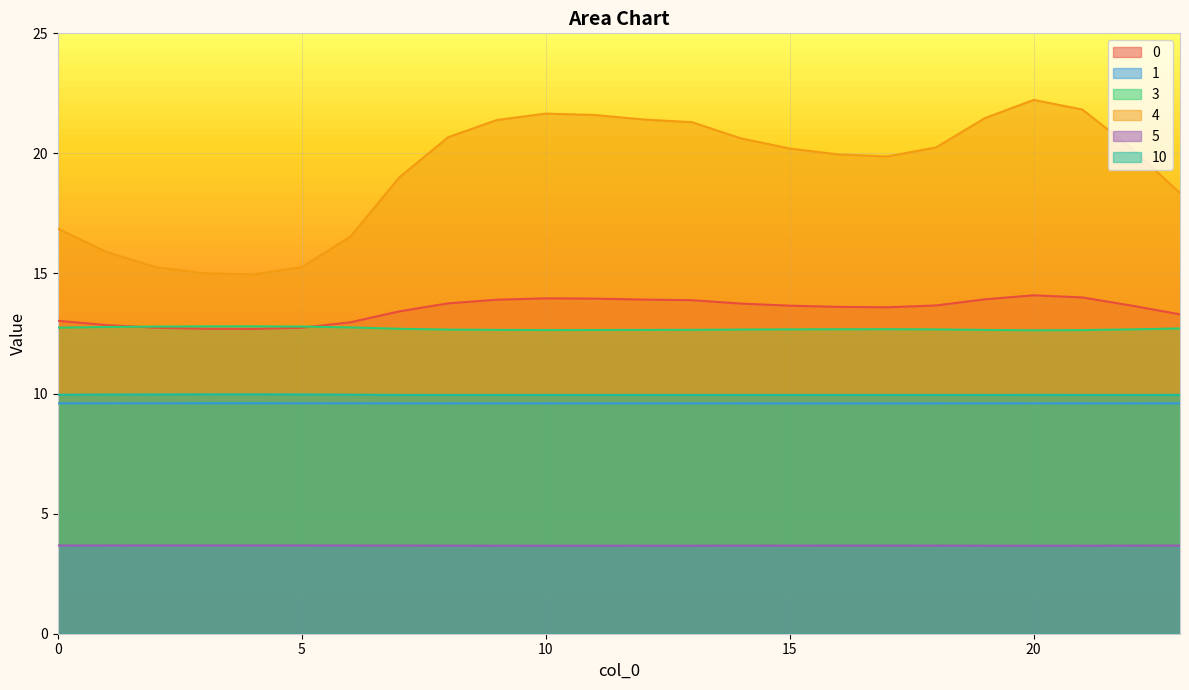

How many interior local peaks does the 5 series have?

2